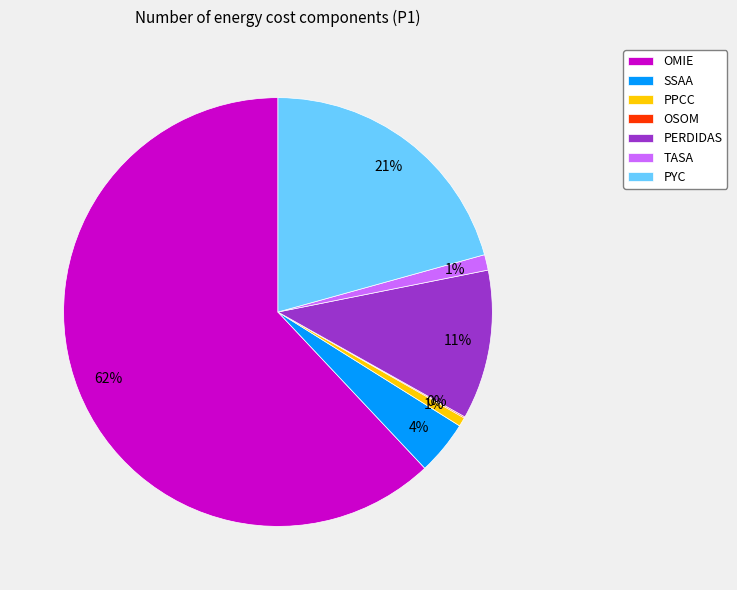

What is the largest slice in the pie chart?

OMIE